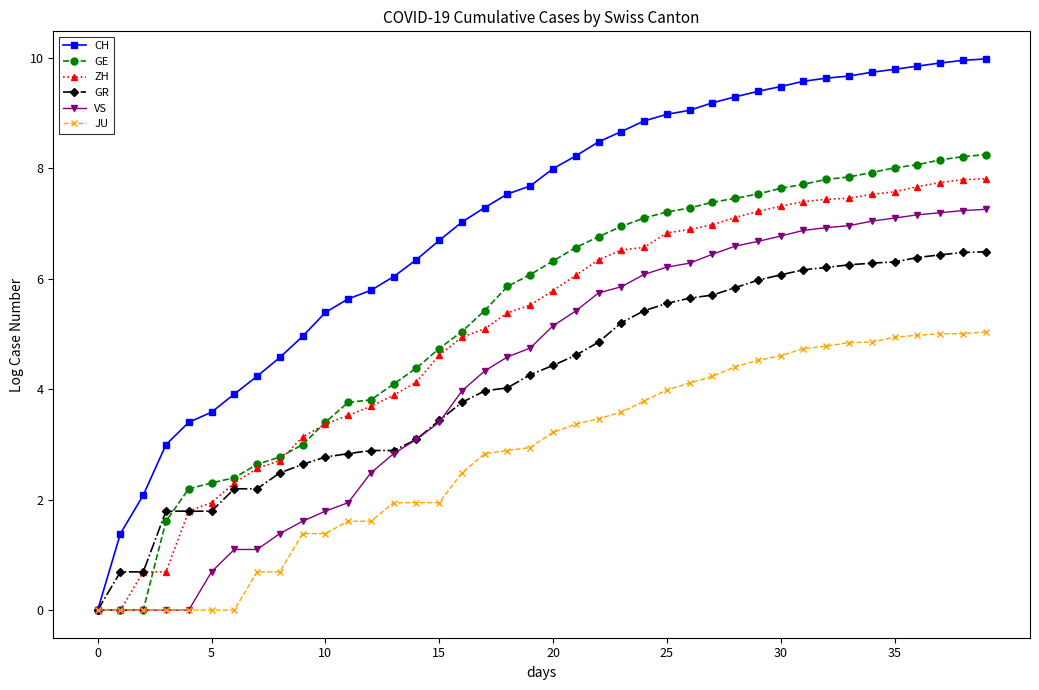

What is the maximum value shown in the chart?

10.0